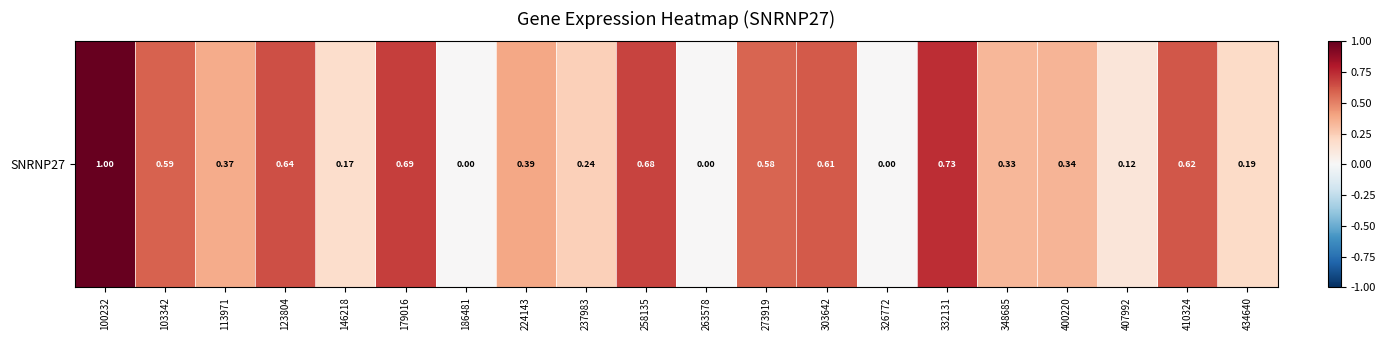

Reading left to right, what are all the values shown in this chart?

100232=1.0	103342=0.6	113971=0.4	123804=0.6	146218=0.2	179016=0.7	186481=0.0	224143=0.4	237983=0.2	258135=0.7	263578=0.0	273919=0.6	303642=0.6	326772=0.0	332131=0.7	348685=0.3	400220=0.3	407992=0.1	410324=0.6	434640=0.2